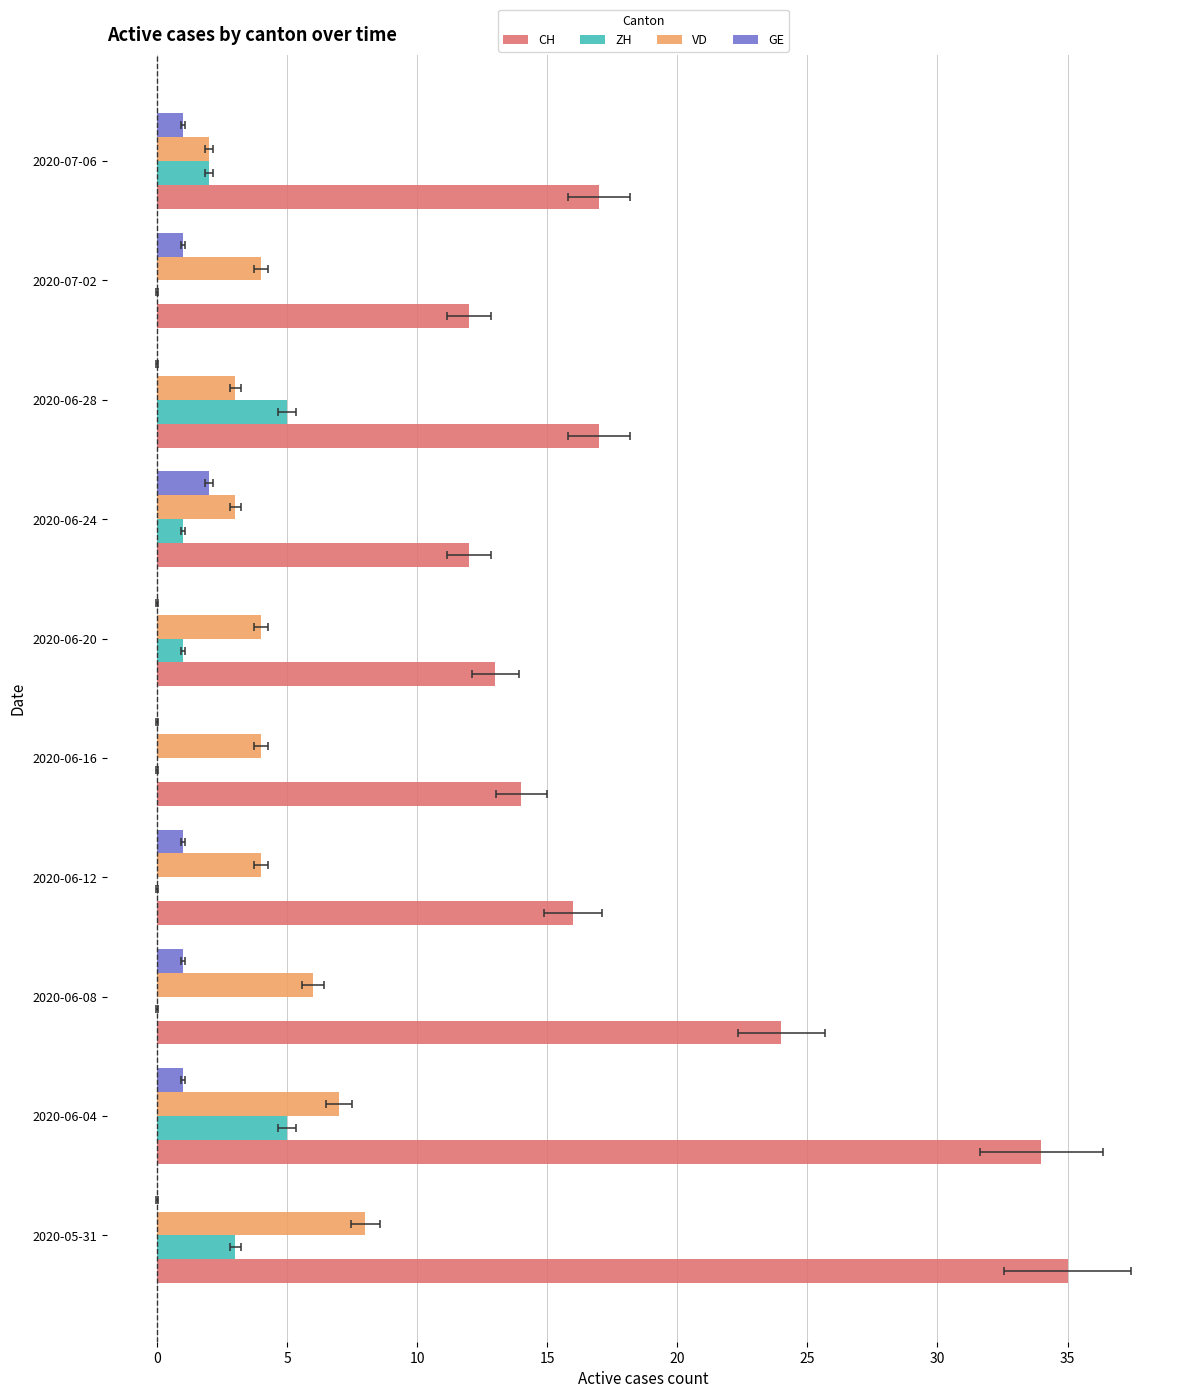

Does the chart contain any negative values?

No